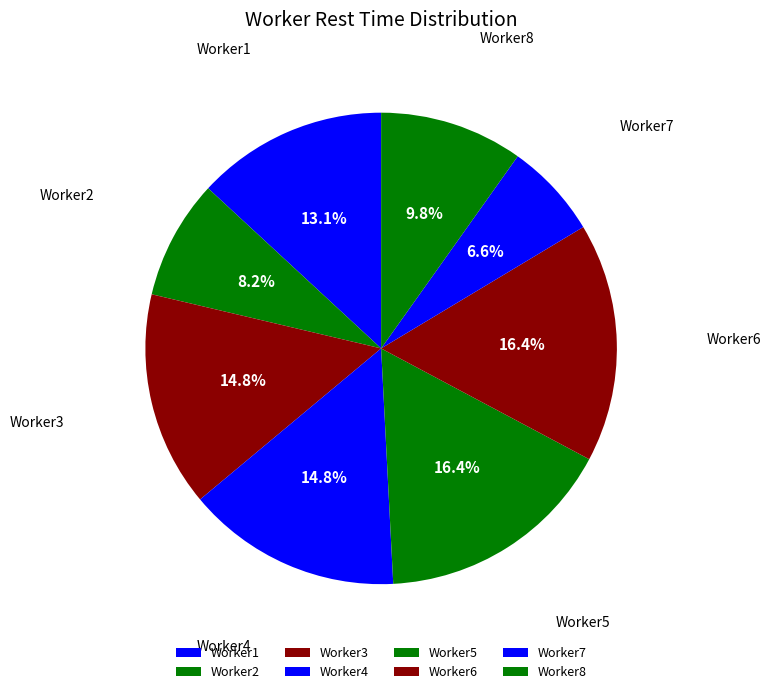

Which category has the smallest portion of the pie?

Worker7